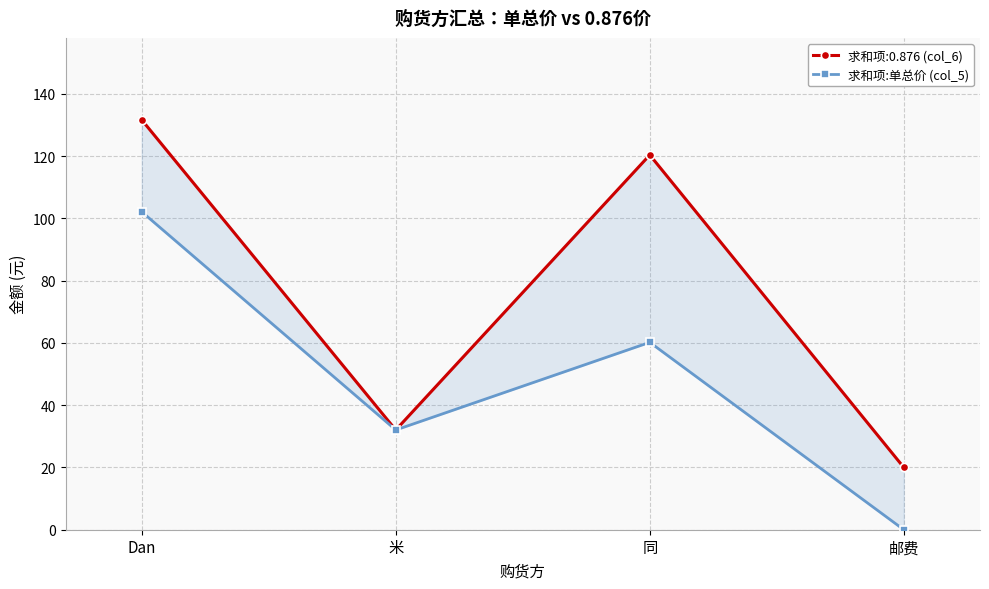

What is the change in value from Dan to 米?

-70.1